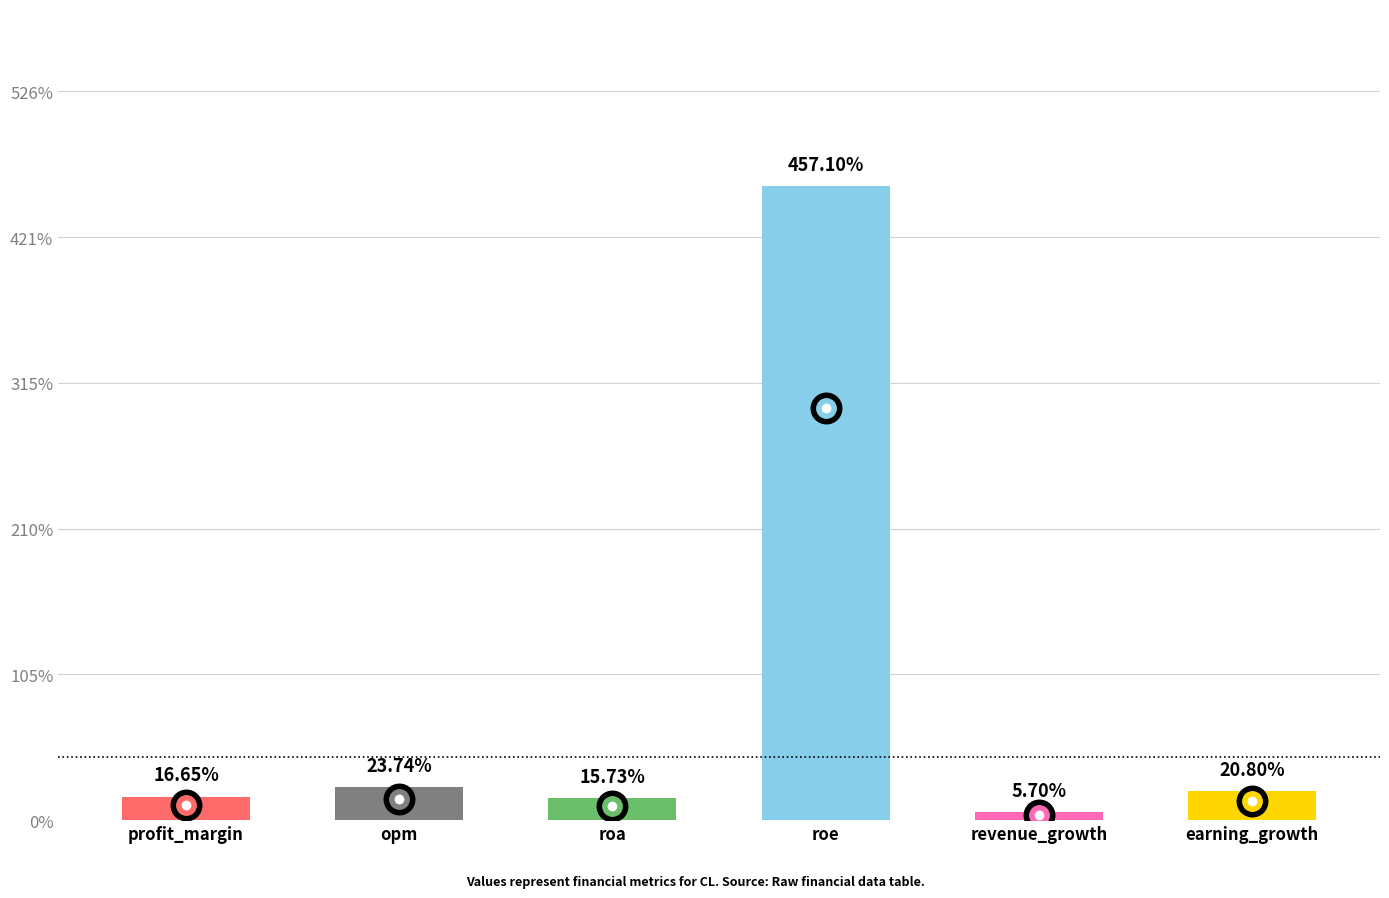

The chart shows a value of 457.1 at roe. True or false?

True